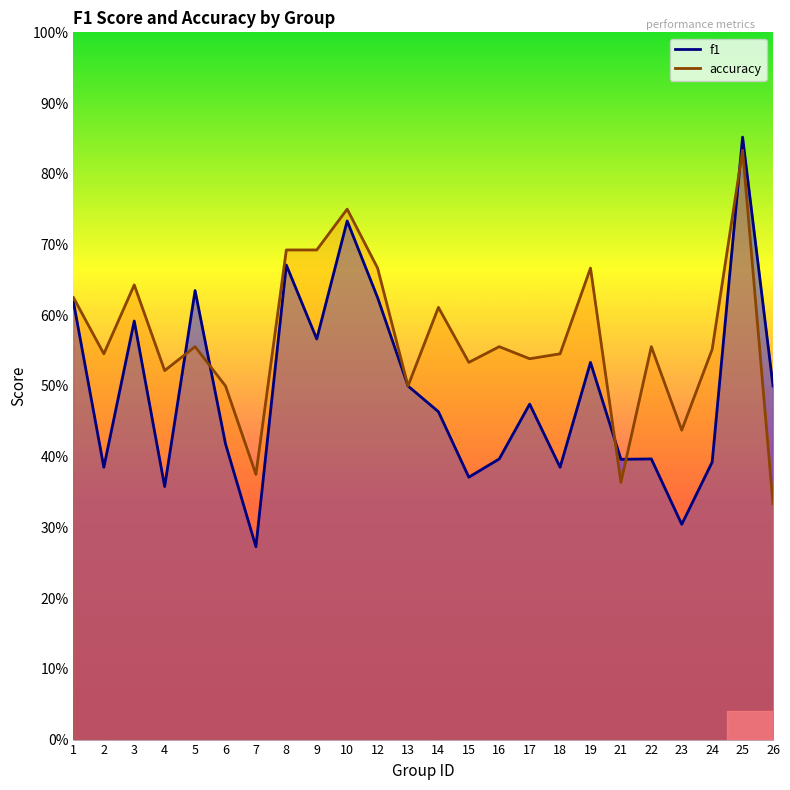

The value of f1 at 4 is 0.1. True or false?

False